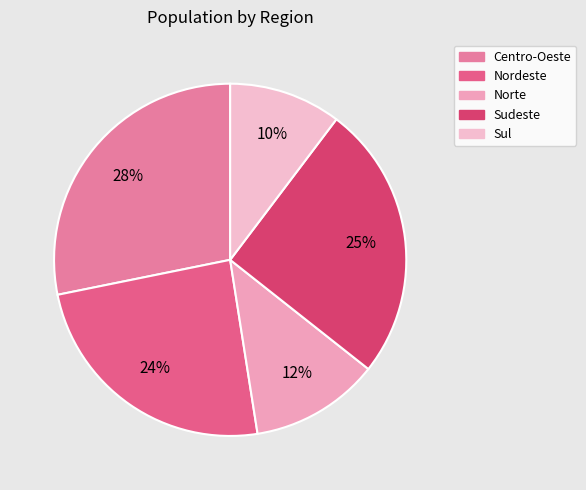

Does Sudeste account for over 50% of the chart?

No